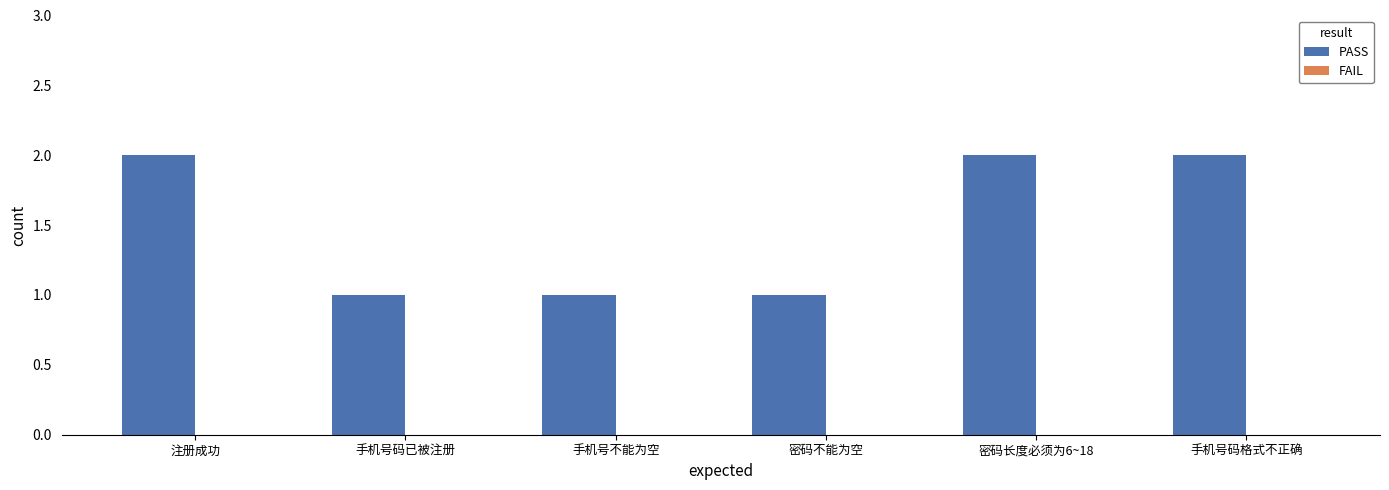

Reading left to right, transcribe all the data shown in this chart.

2	1	1	1	2	2